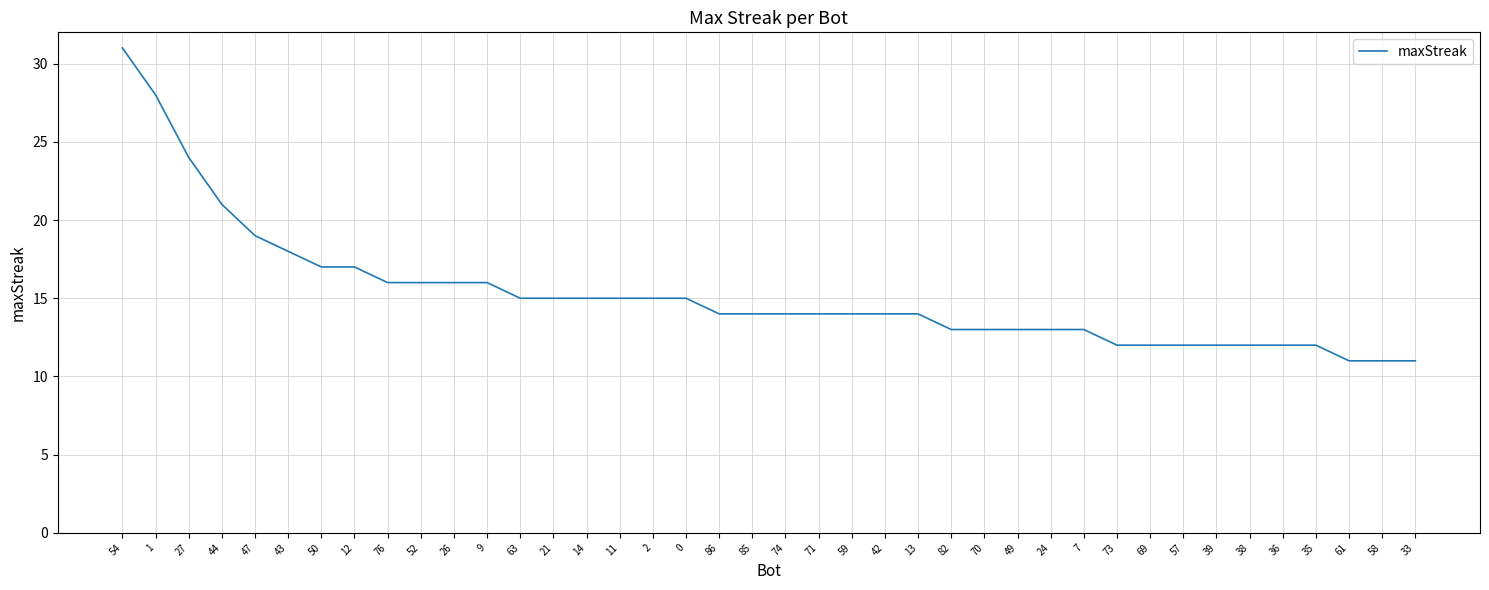

Does the chart have visible grid lines?

Yes